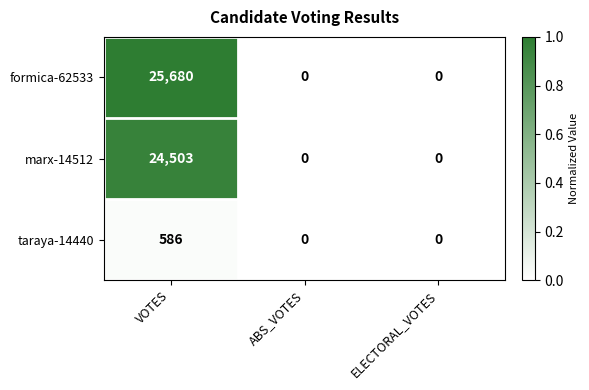

Which series has the widest spread of values?

formica-62533